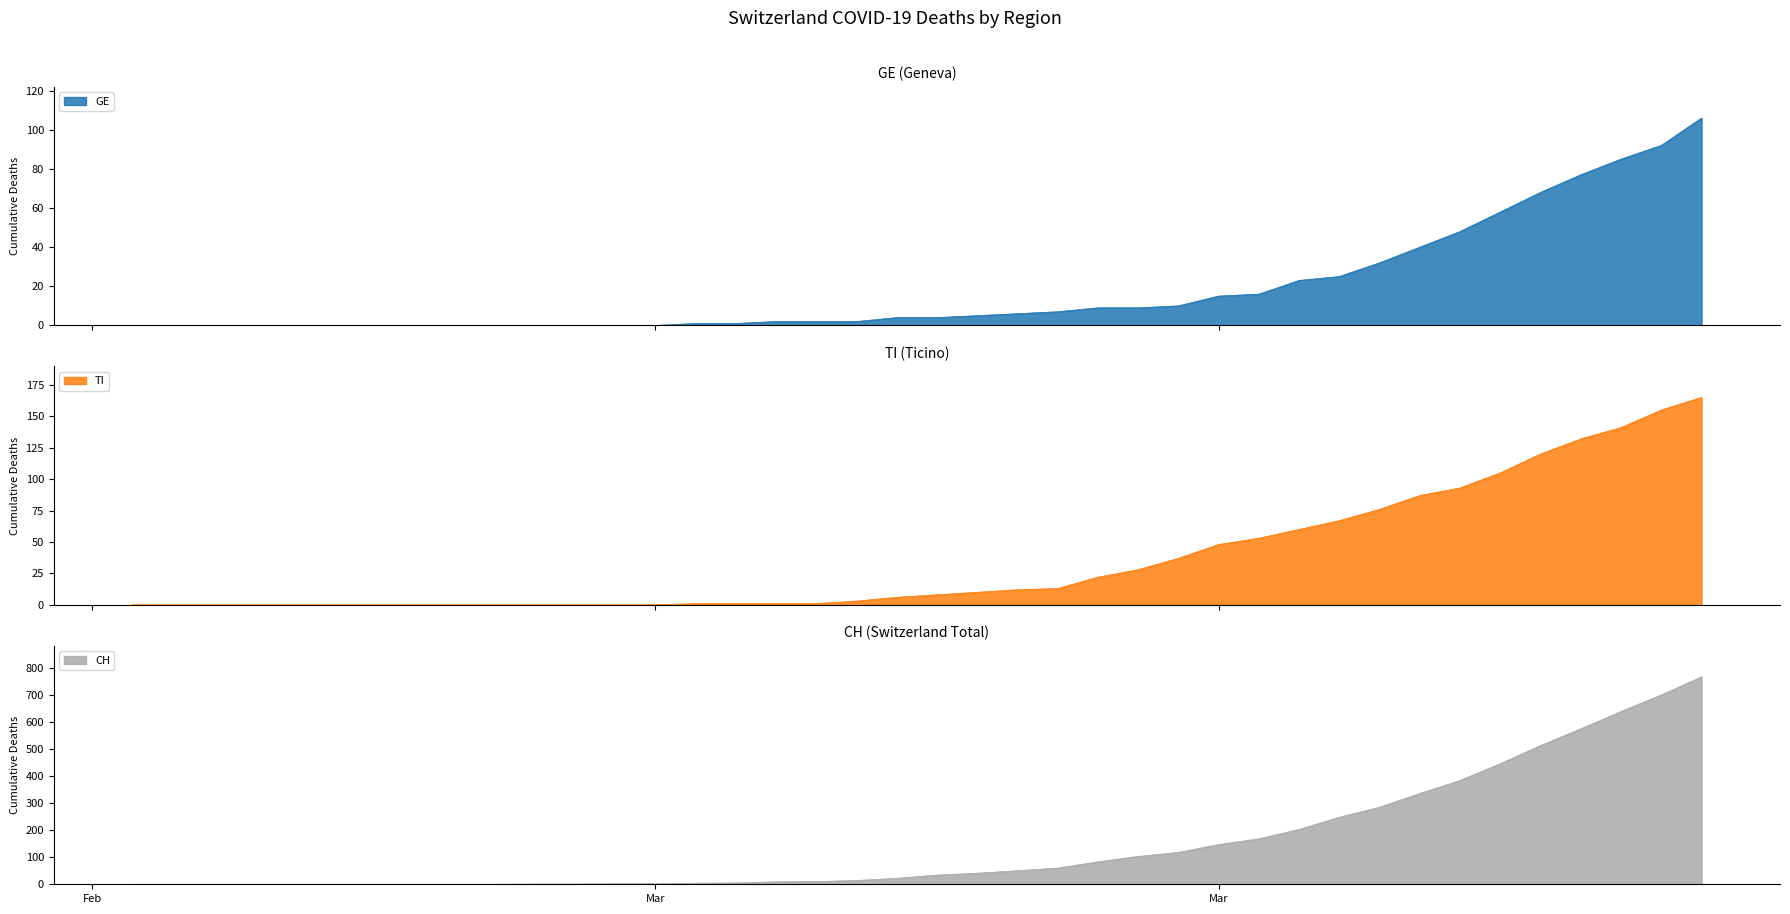

Does the chart display data point markers on the line(s)?

No